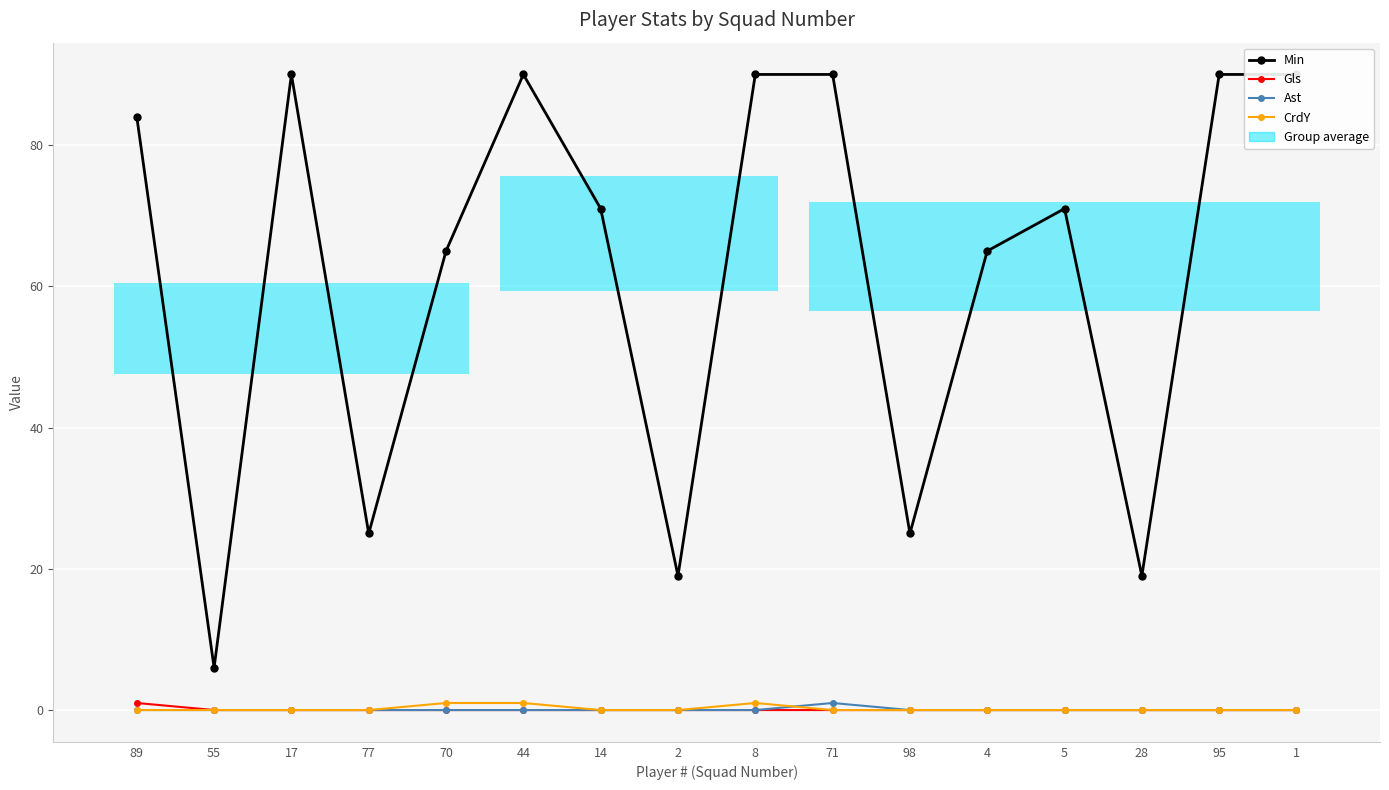

At how many categories does at least one series exceed 10?

15